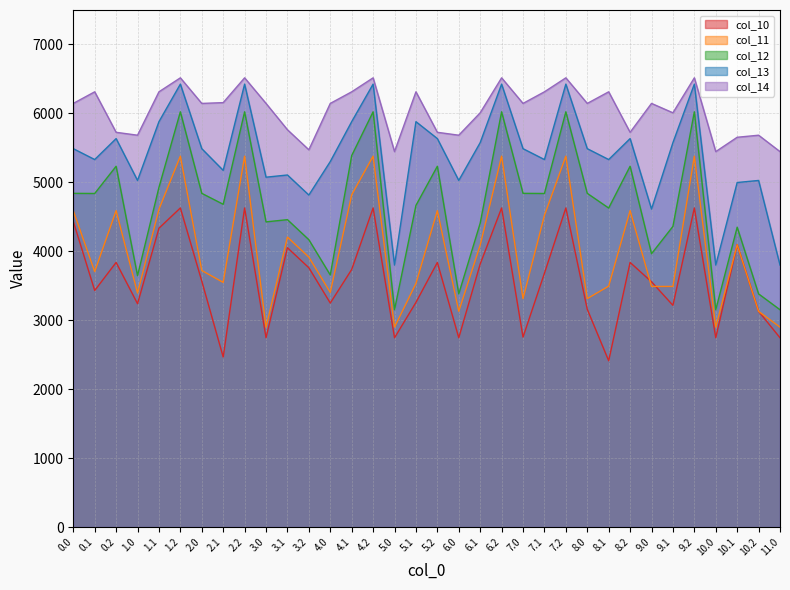

What position from the right is 0.2?

32